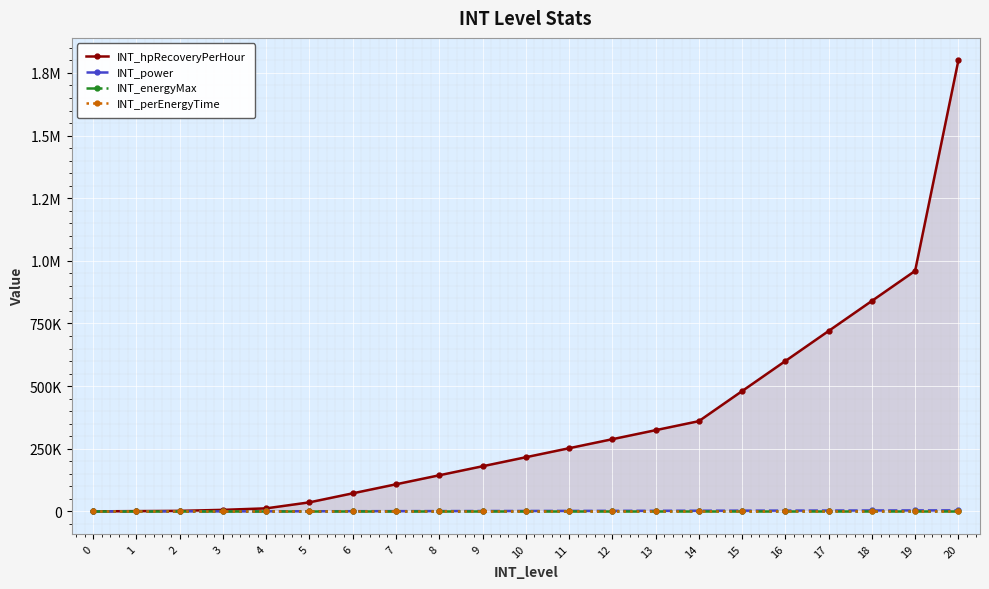

Which series has the widest spread of values?

INT_hpRecoveryPerHour